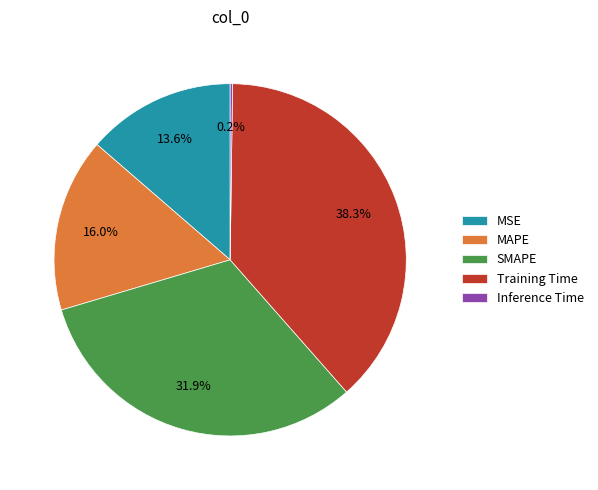

Which slice is the largest?

Training Time